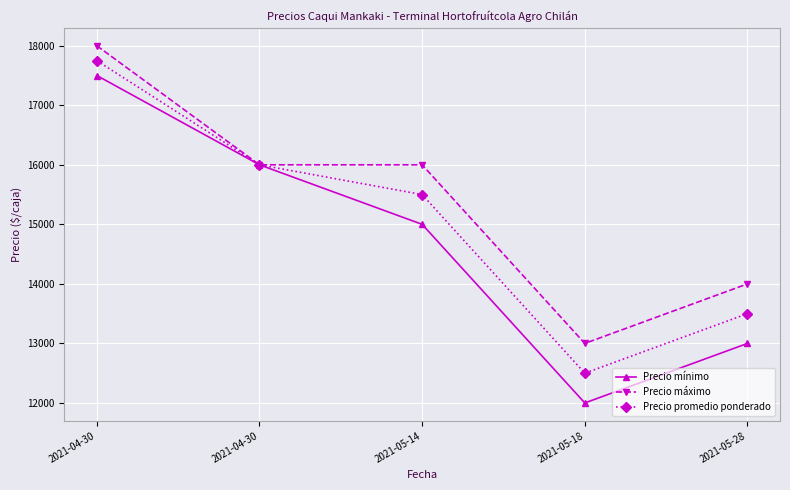

Which series has the largest total across all categories?

Precio máximo